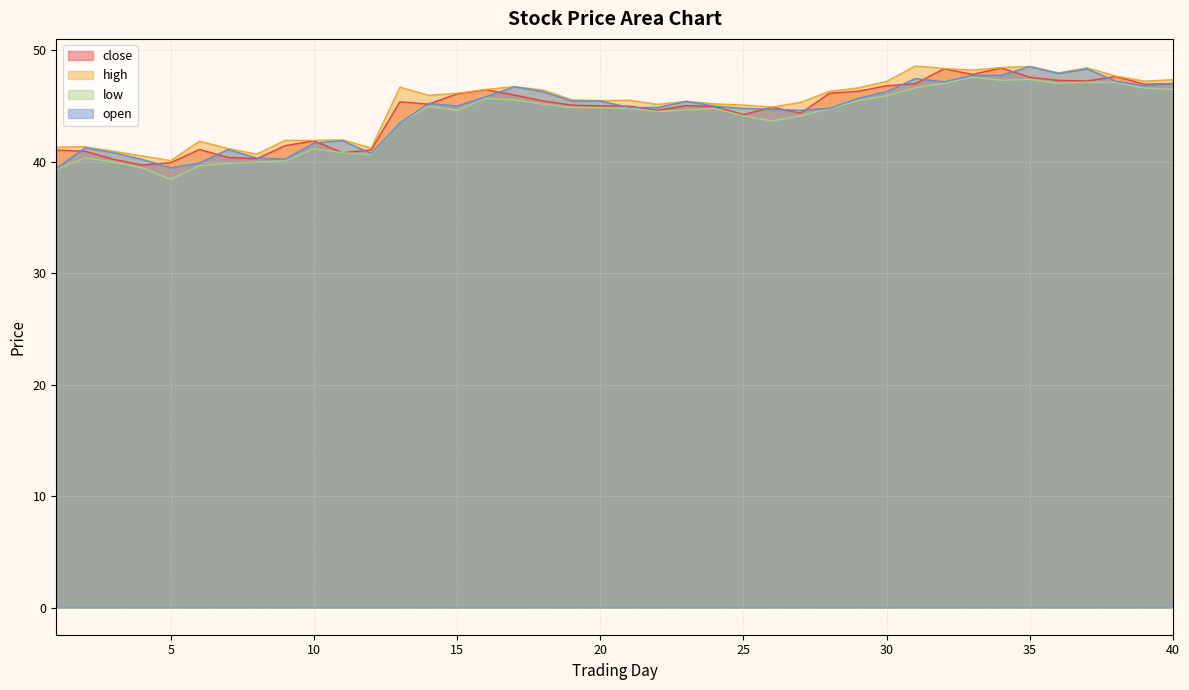

What is the value of the close point at the 2nd from the left?

41.0